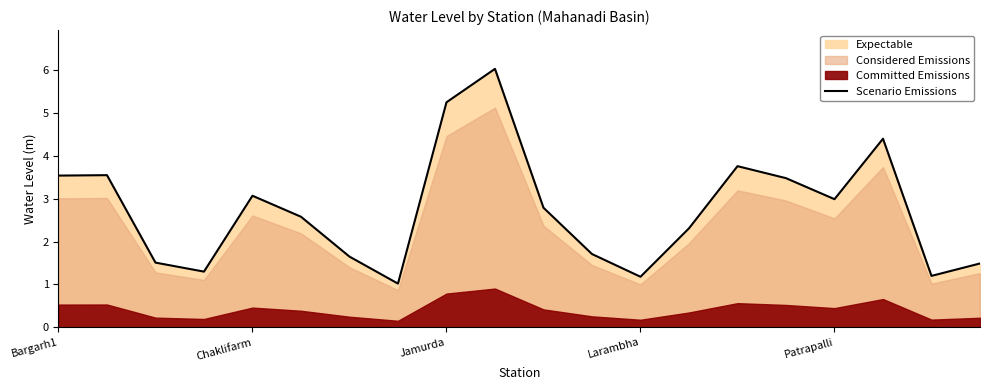

How many data points are above 2?

12